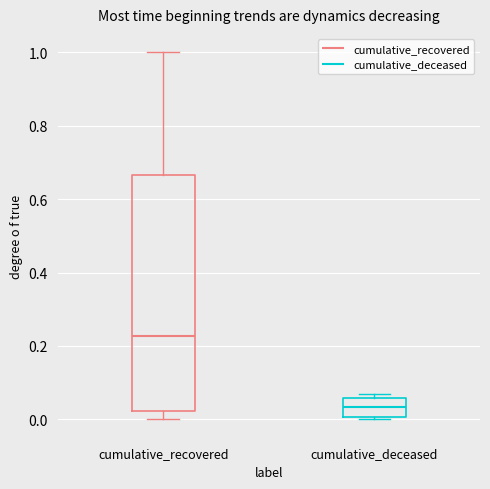

Where is the lower edge of the box for cumulative_deceased on the y-axis? The values are not printed on the chart, so give them approximately, as read against the axis.

0.00